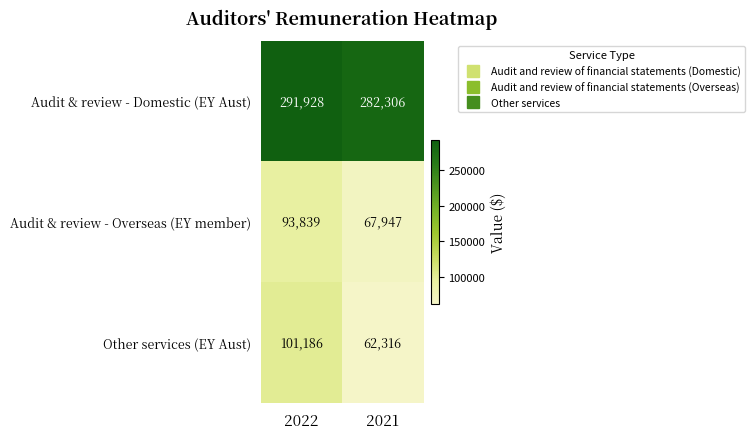

How many series are shown in this chart?

3